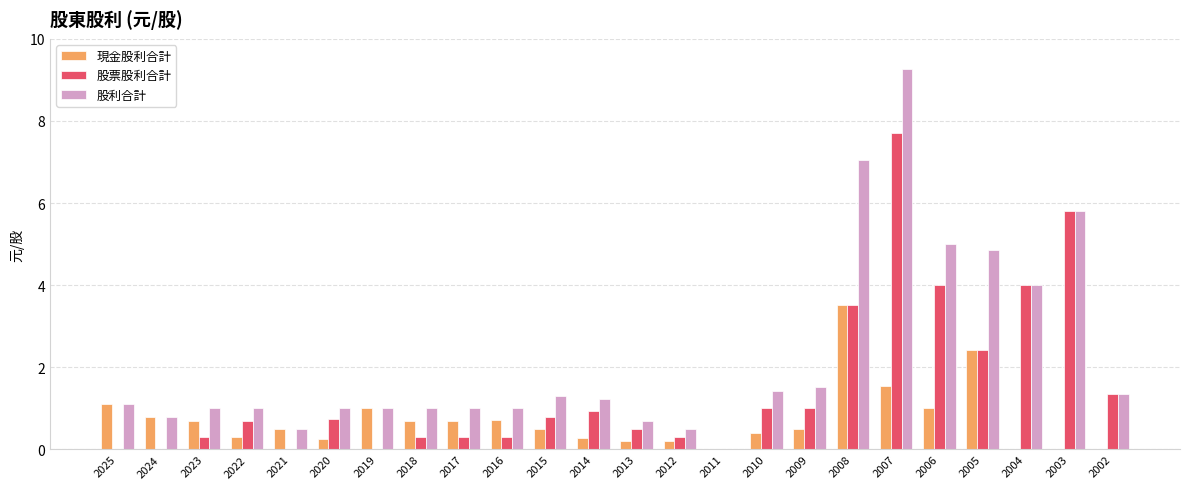

What is the maximum value shown in the chart?

9.3